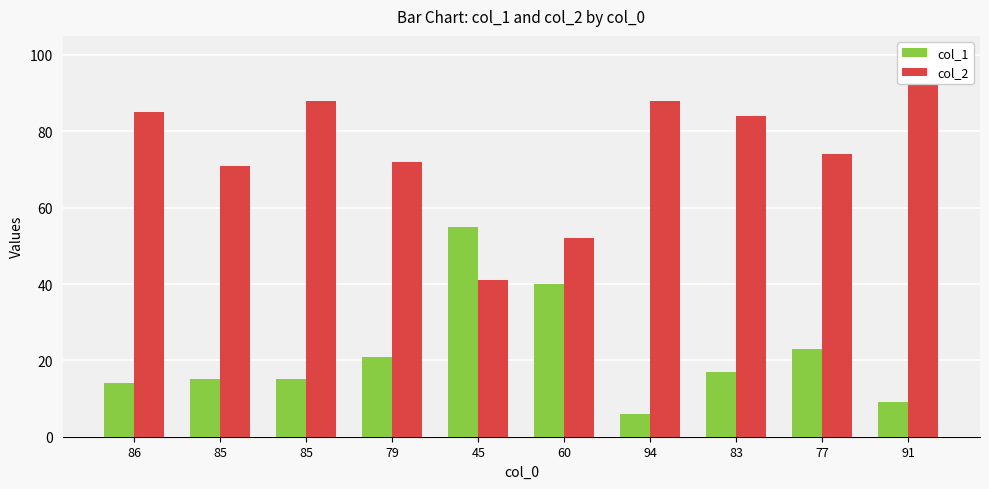

What is the label of the 10th bar from the left?

91